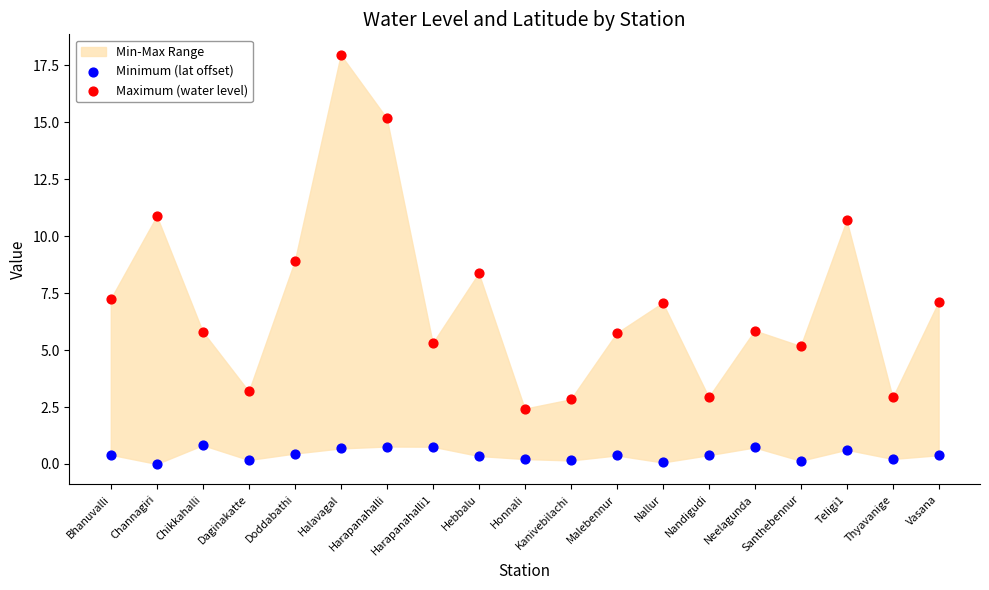

Which series contains the lowest Y value?

Minimum (lat offset)